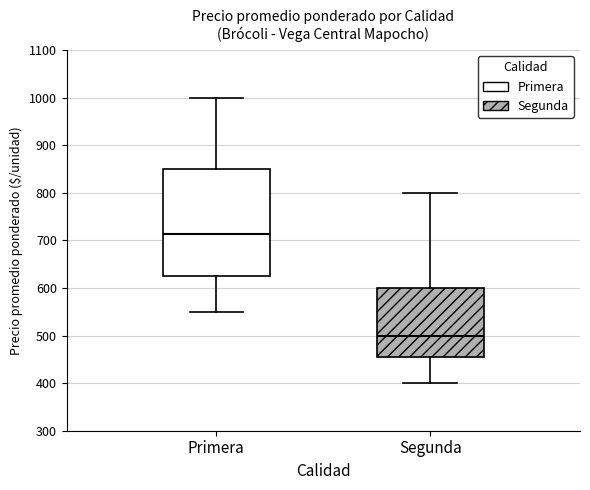

Reading left to right, read every box against the y-axis: the position of its median line, the range the box covers, and the ends of its whiskers. The values are not printed on the chart, so give them approximately, as read against the axis.

Primera: median 710, box 630 to 850, whiskers 550 to 1000
Segunda: median 500, box 460 to 600, whiskers 400 to 800